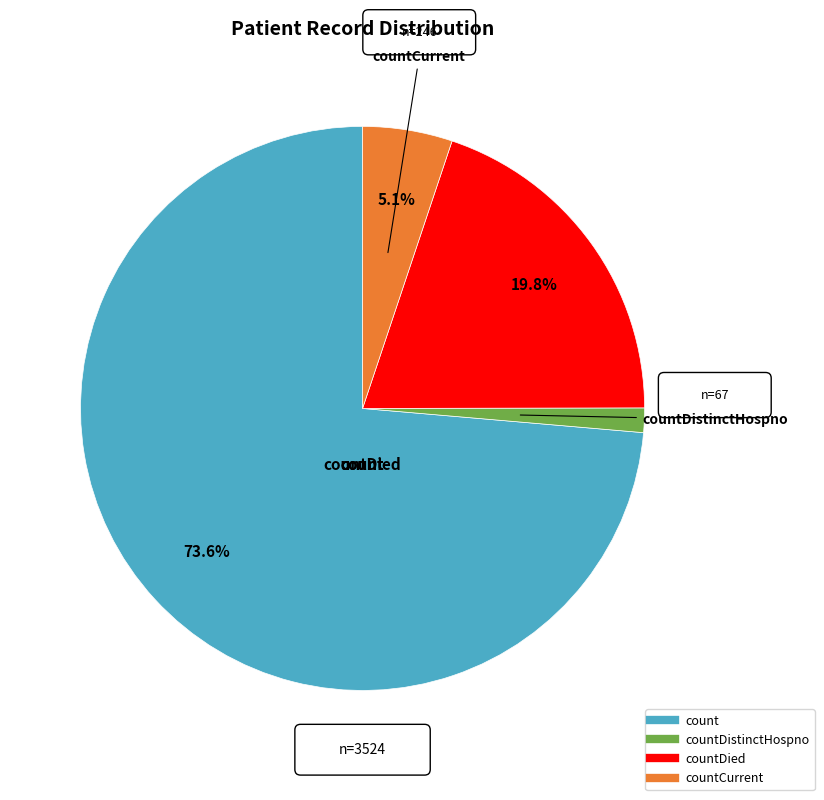

Count the number of slices in the pie.

4